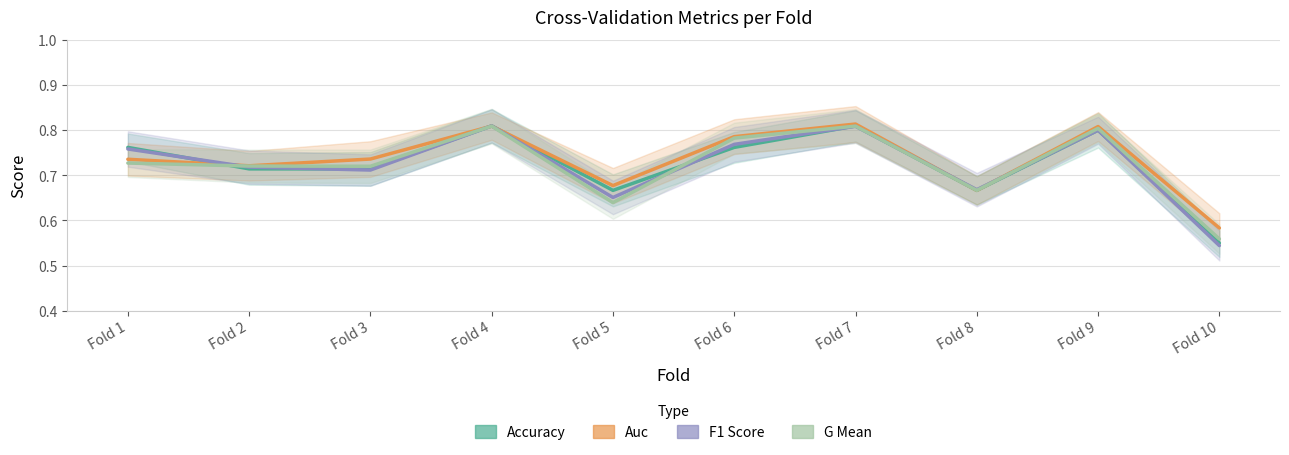

What is the value of the auc point at the 7th from the left?

0.8